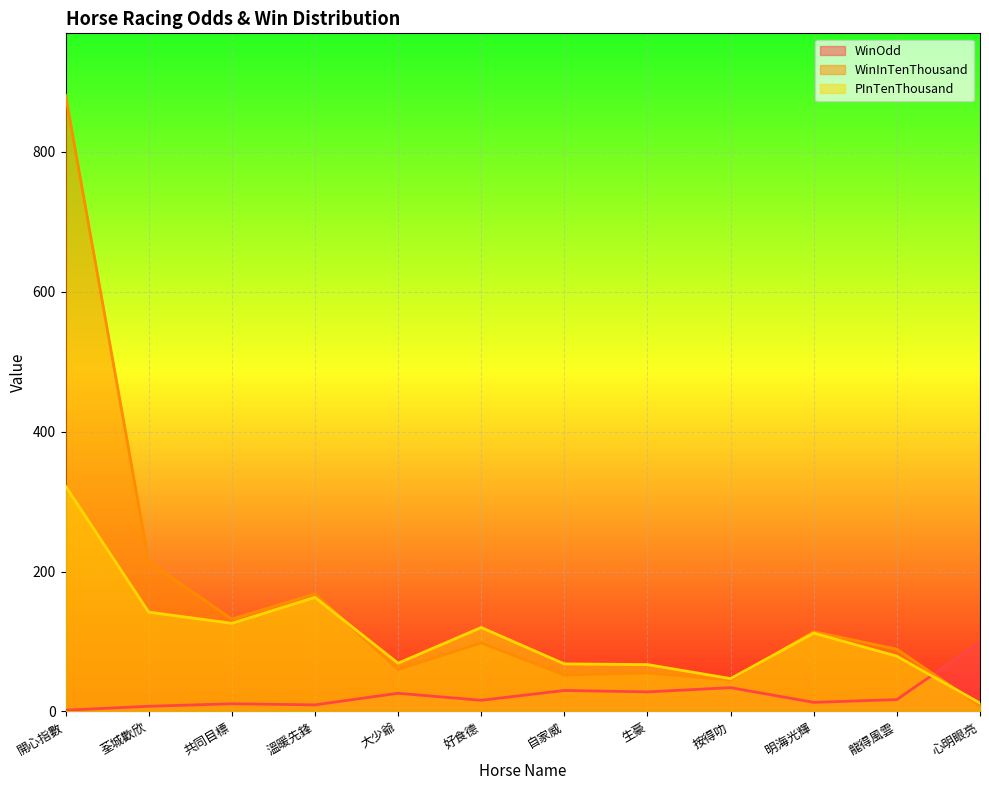

What is the total value across all series at 心明眼亮?

119.0